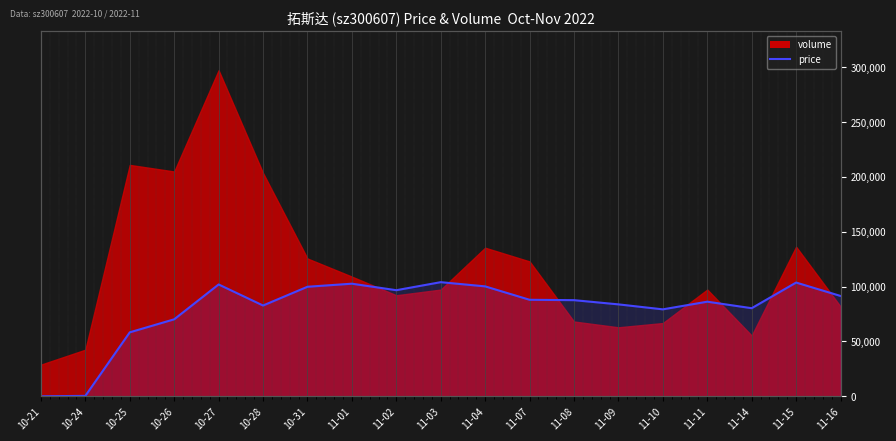

At which category does the data reach its first local valley?

10-28